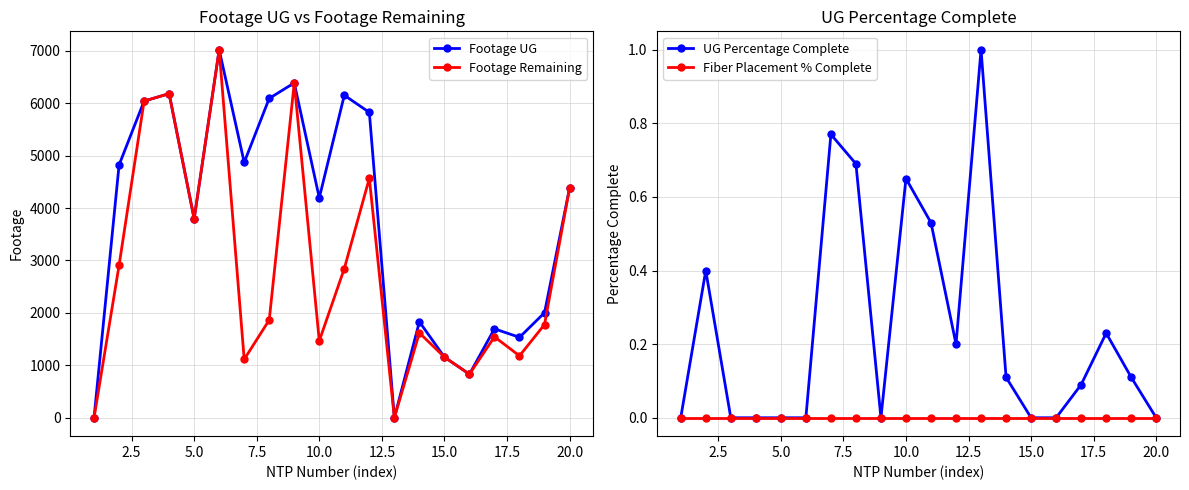

List the series in order of their peak value, lowest first.

Fiber Placement % Complete, UG Percentage Complete, Footage UG, Footage Remaining